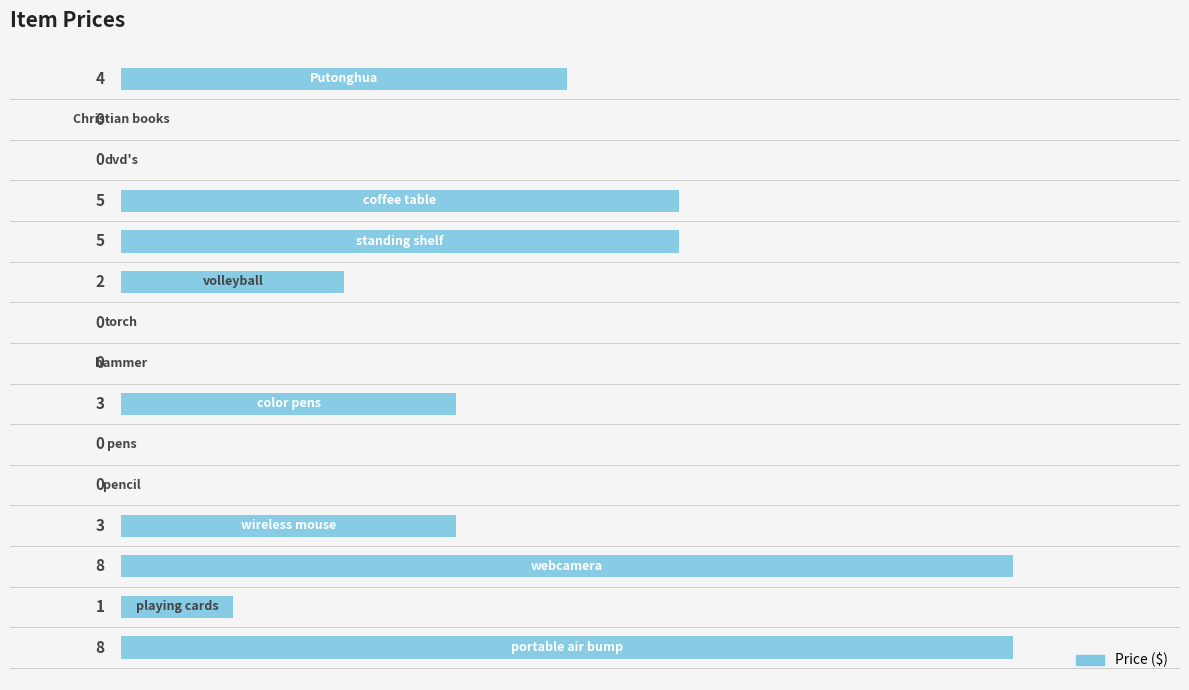

How many values are between 0 and 5?

13